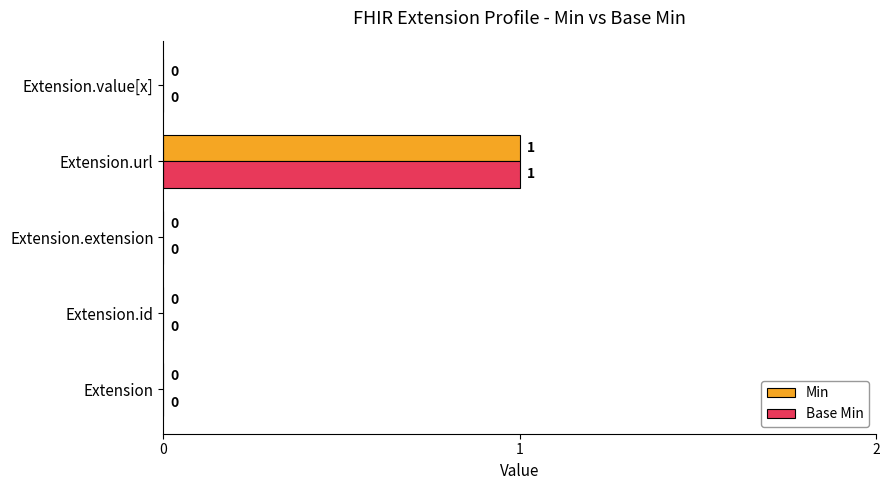

Which category has the highest value across all series?

Extension.url